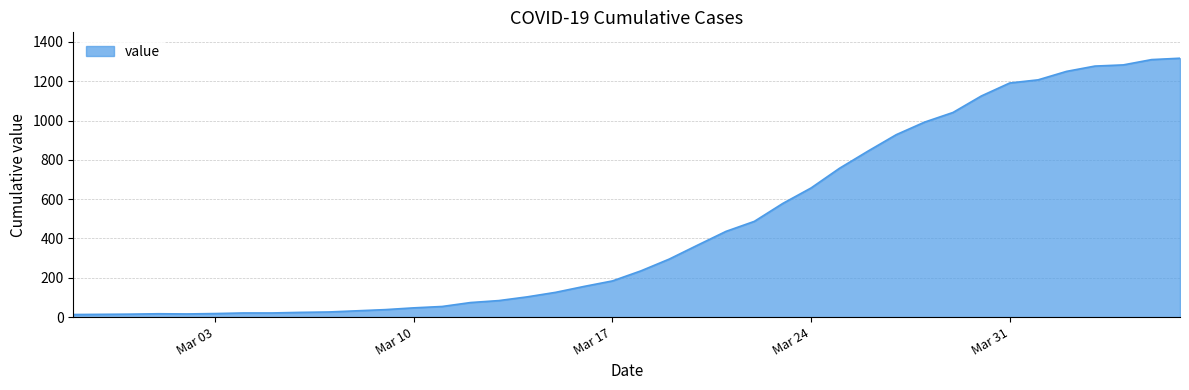

Does the chart have visible grid lines?

Yes